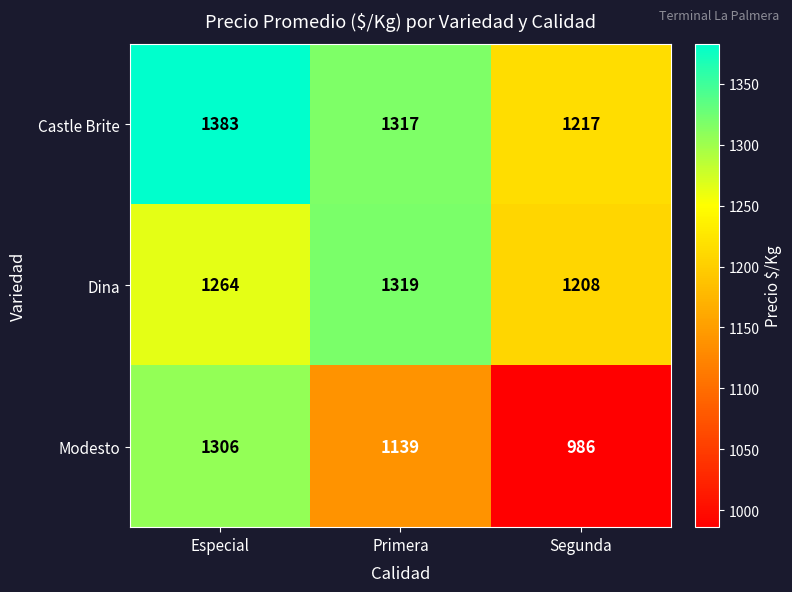

How many data points does each series have?

3